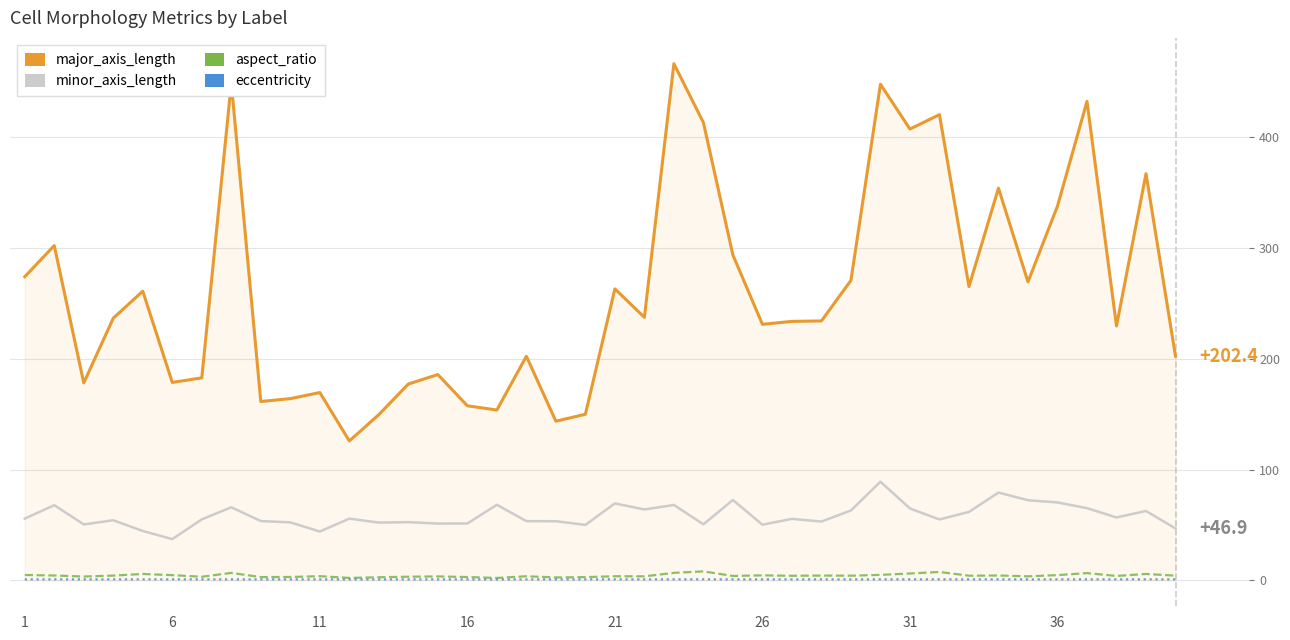

What is the highest value of the minor_axis_length series?

89.1